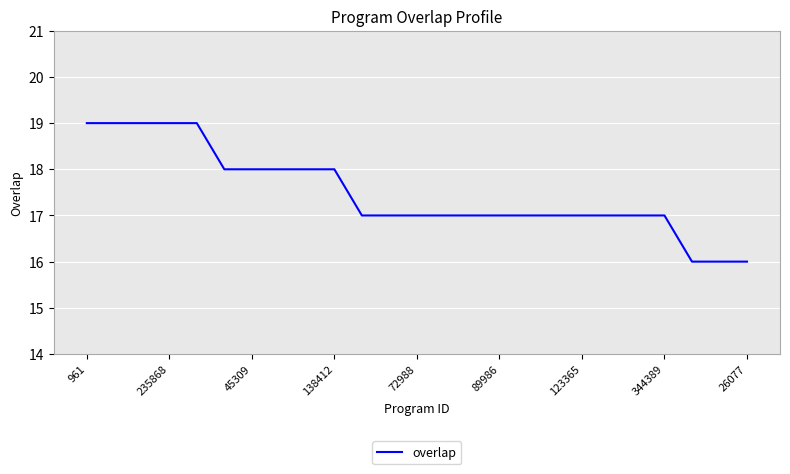

What is the minimum value shown in the chart?

16